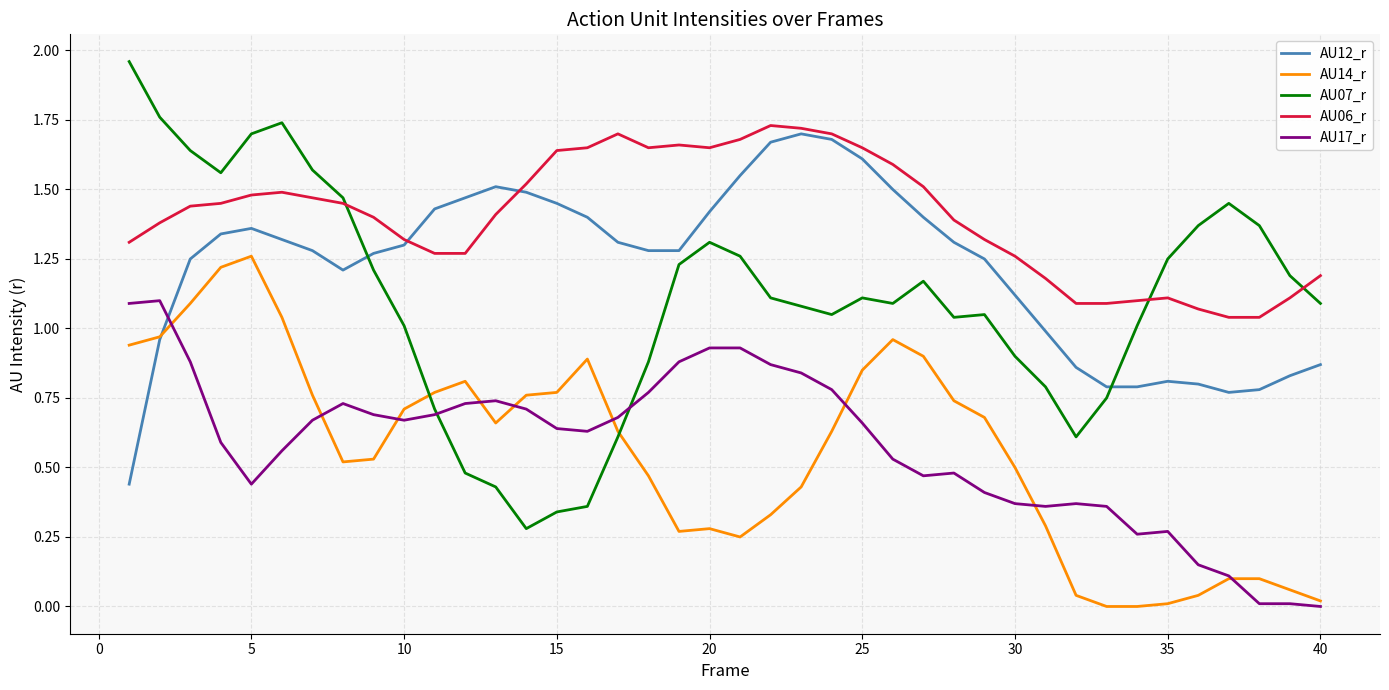

Which series has the largest total across all categories?

AU06_r